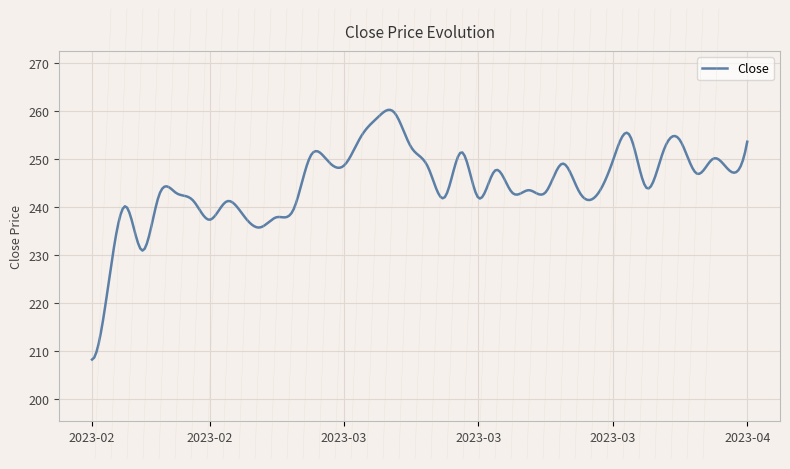

What is the minimum value shown in the chart?

208.3